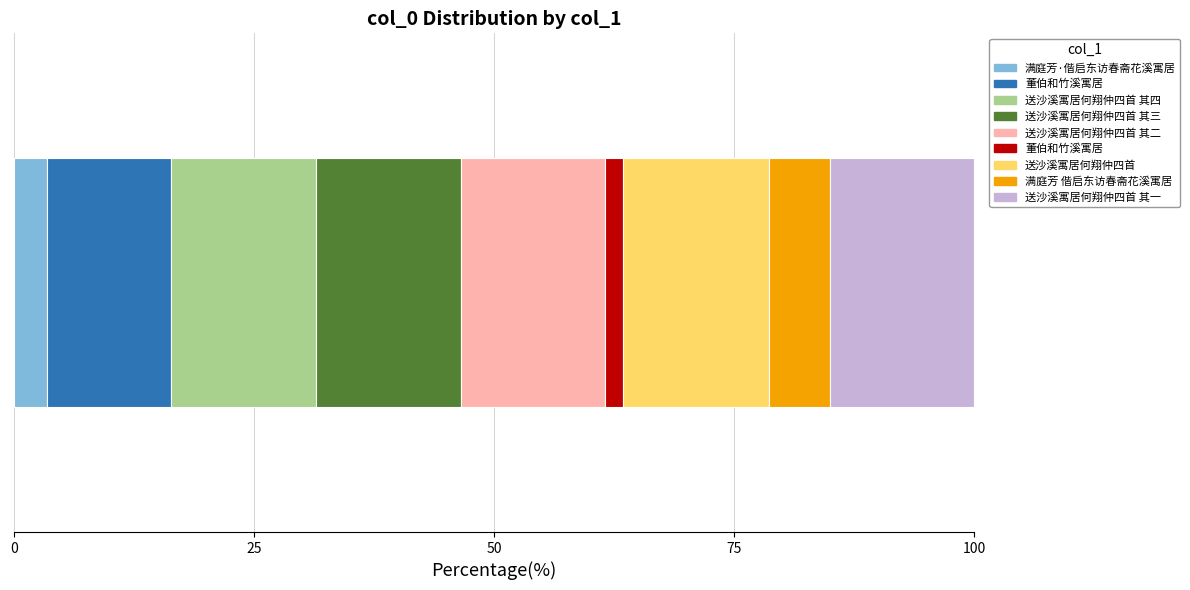

What is the ratio of the value at 送沙溪寓居何翔仲四首 其四 to the value at 董伯和竹溪寓居?

1.2